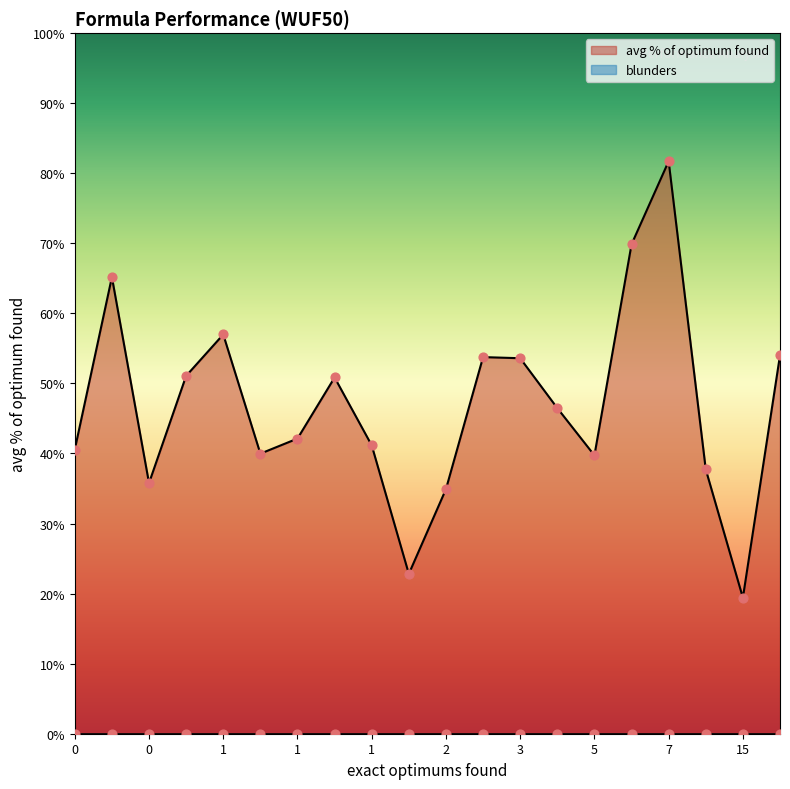

Which series reaches the maximum Y coordinate?

avg % of optimum found